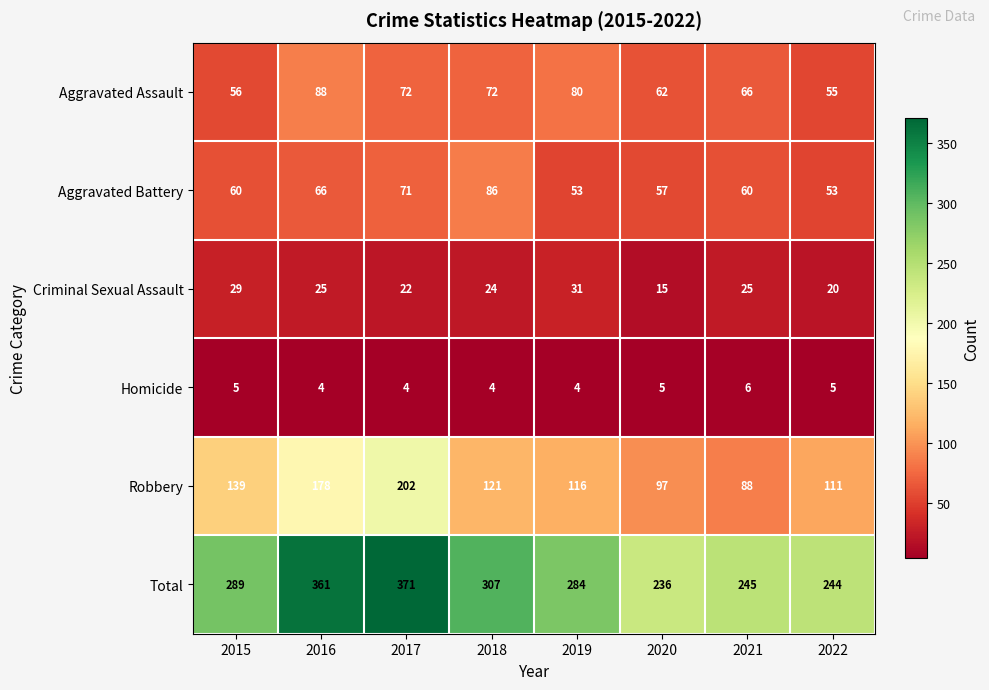

At how many categories does at least one series exceed 20?

8